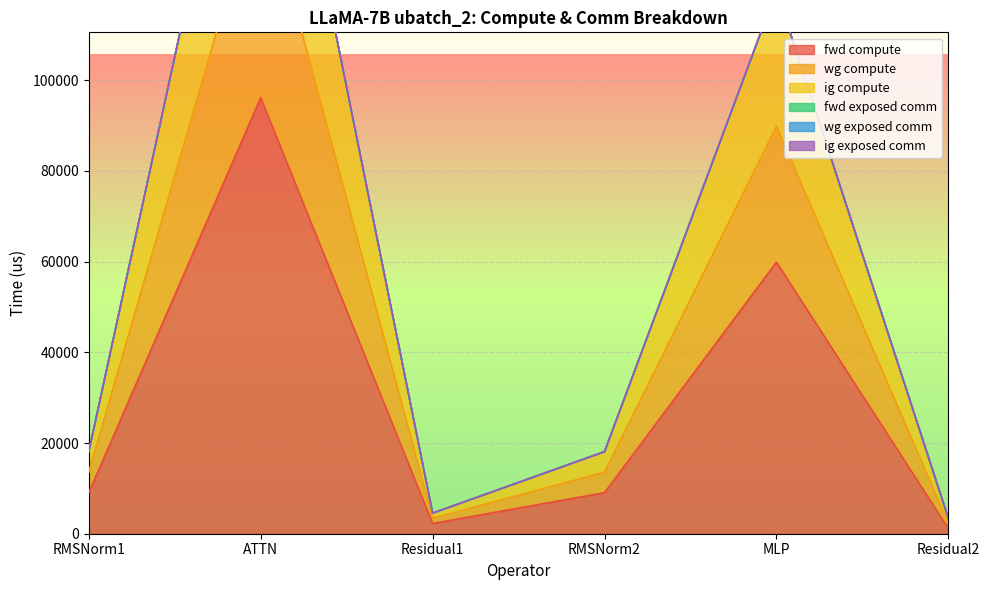

What position from the right is RMSNorm2?

3